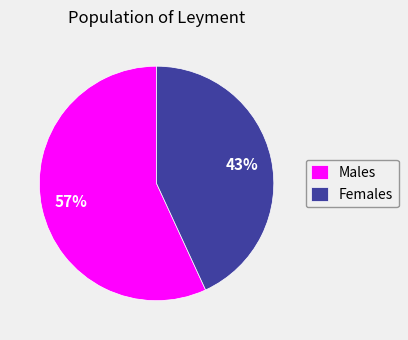

What is the largest slice in the pie chart?

Males